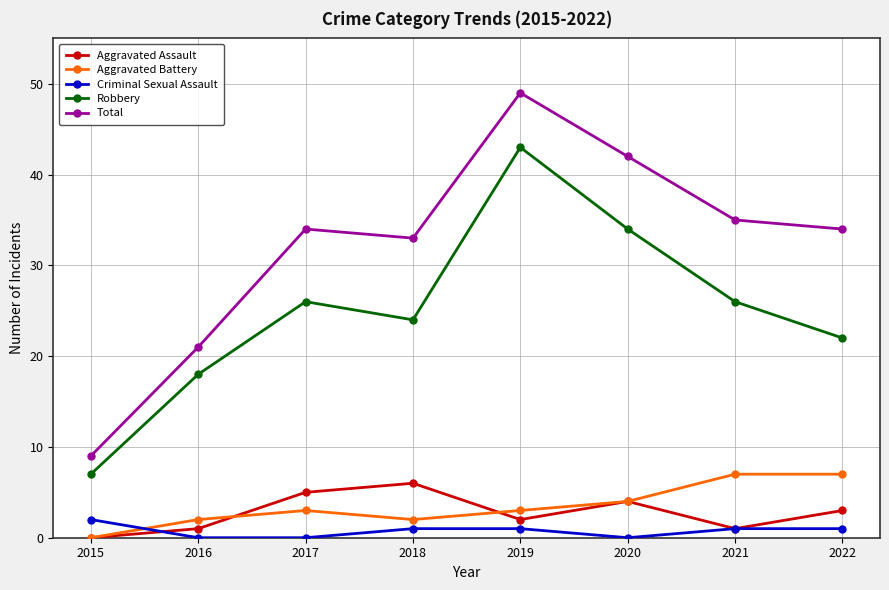

The Total series shows 35 at 2021. True or false?

True